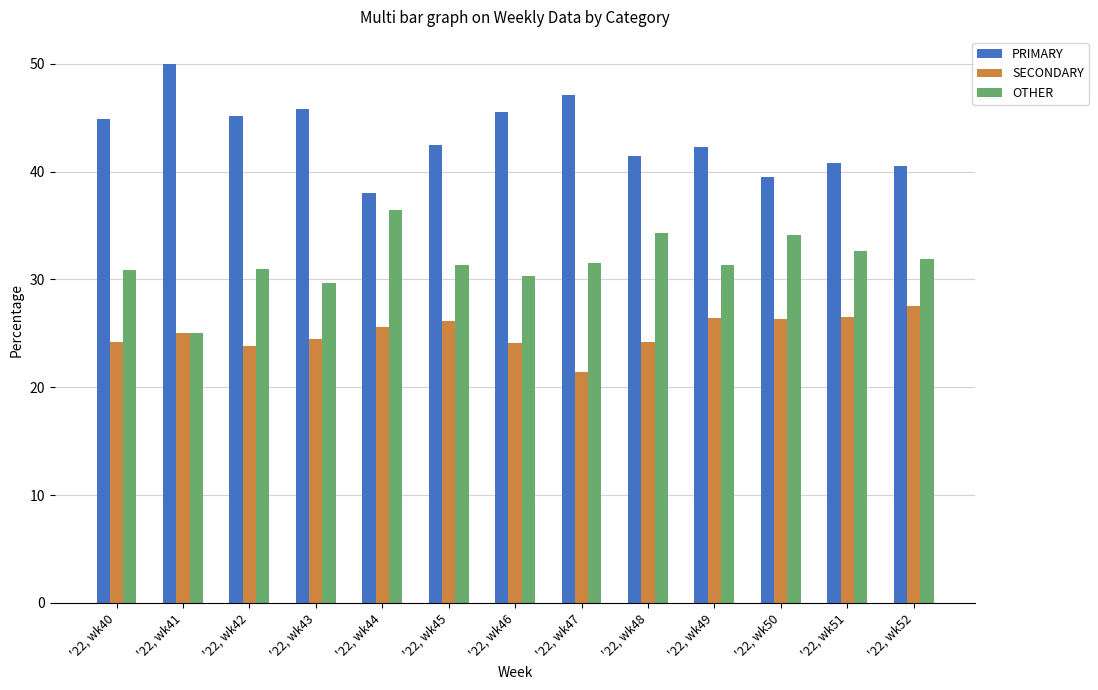

How many series are shown in this chart?

3